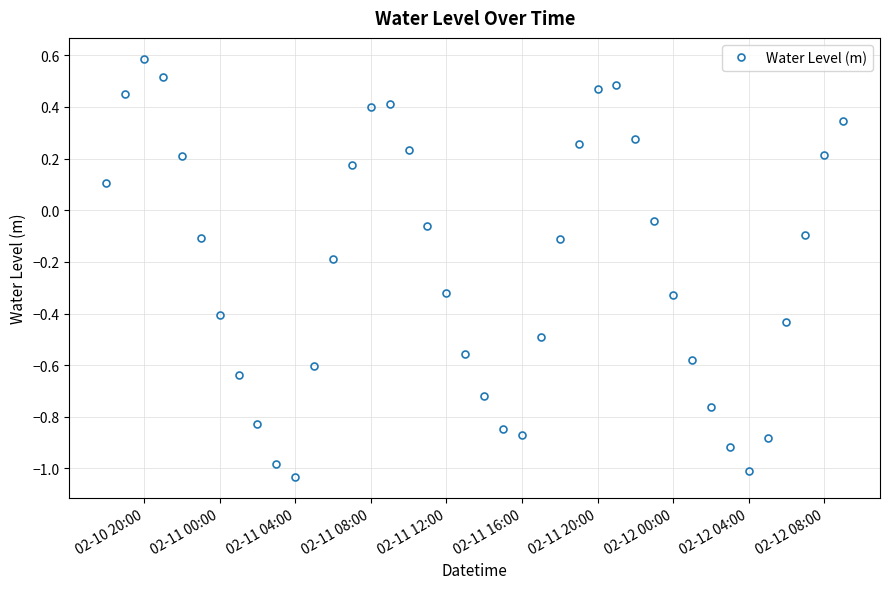

What is the sum of all values?

-8.7